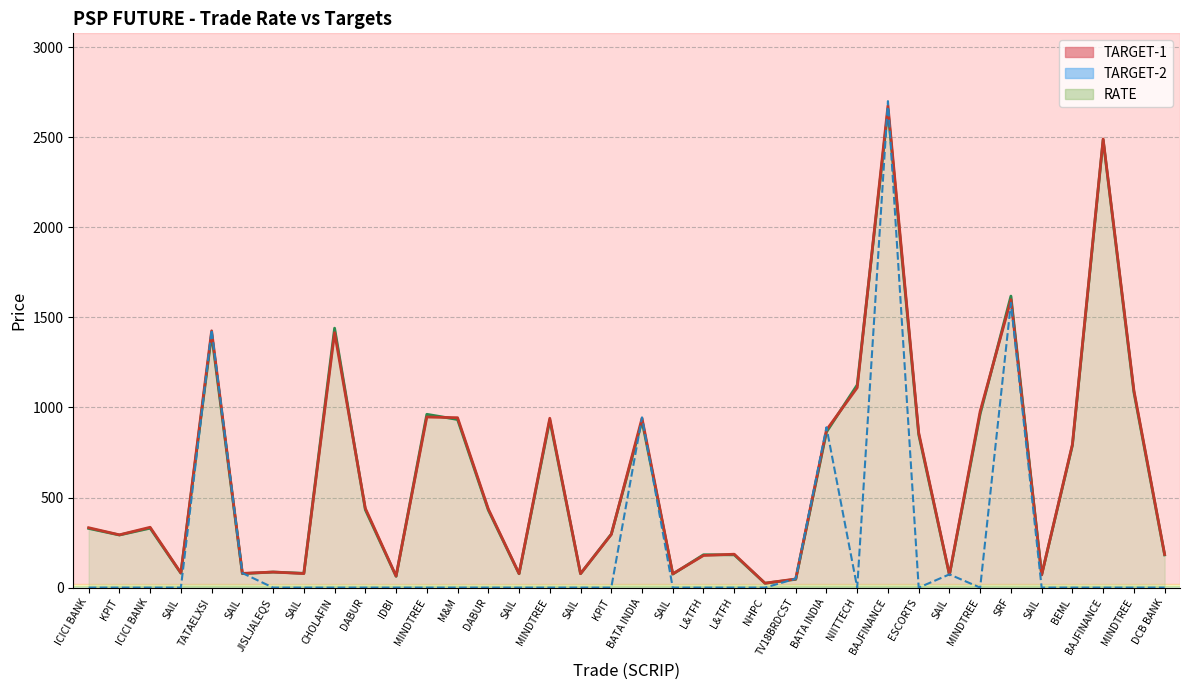

The value of RATE at DCB BANK is 97.5. True or false?

False